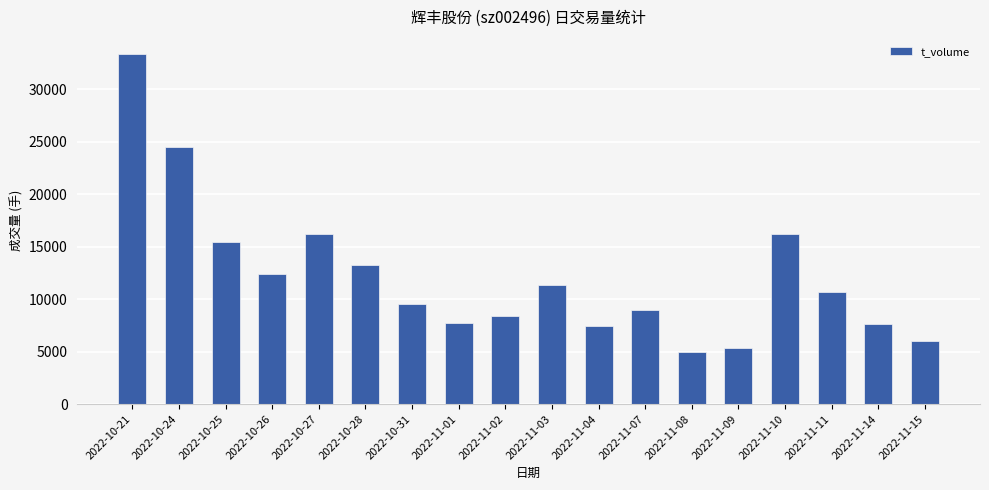

What position from the right is 2022-11-02?

10